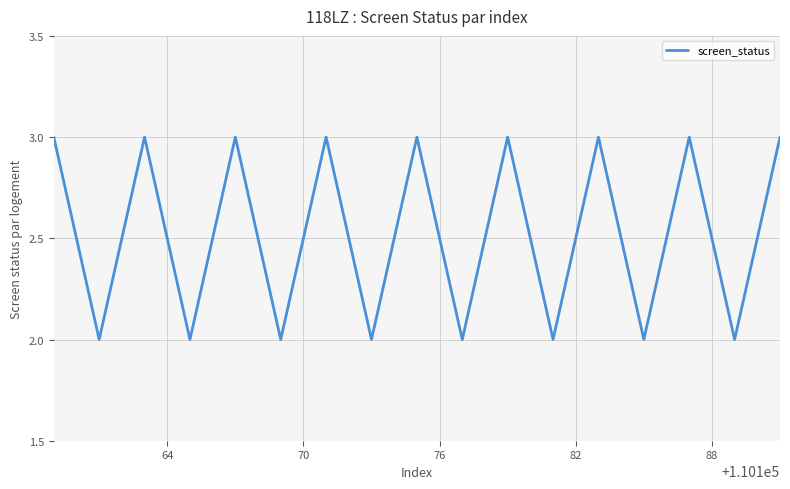

What is the greatest value displayed?

3